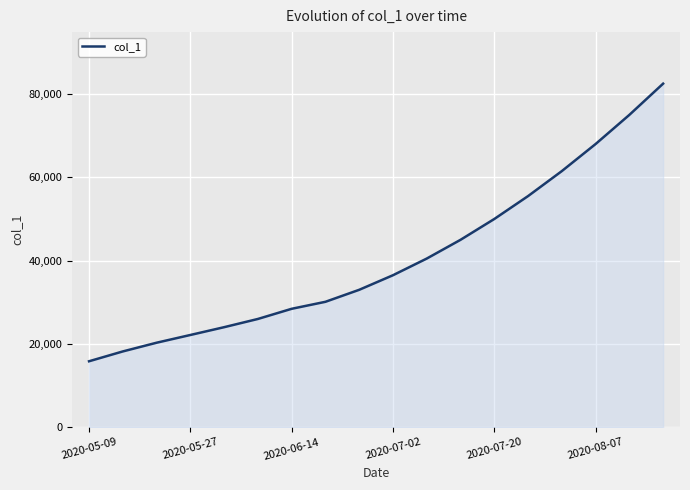

What is the difference between the maximum and minimum values?

66657.4